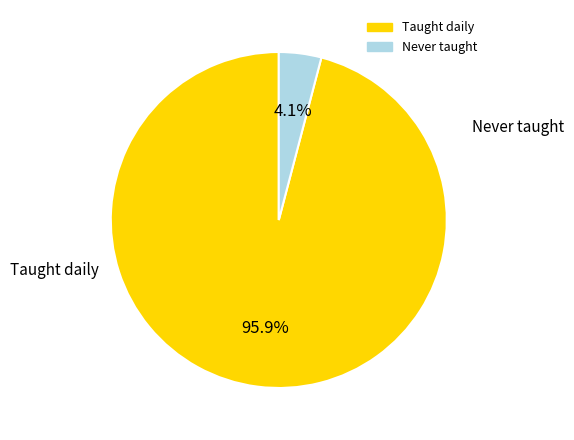

What is the largest slice in the pie chart?

Taught daily